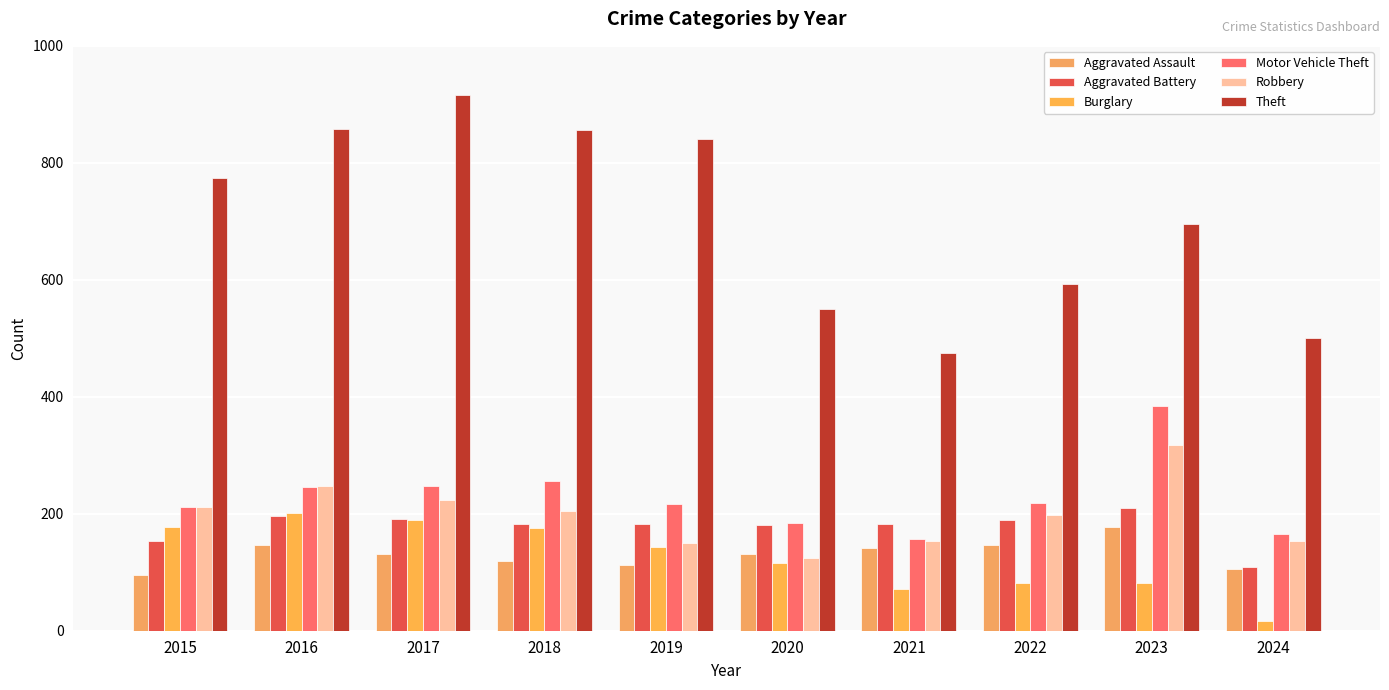

Count the number of data series in this chart.

6